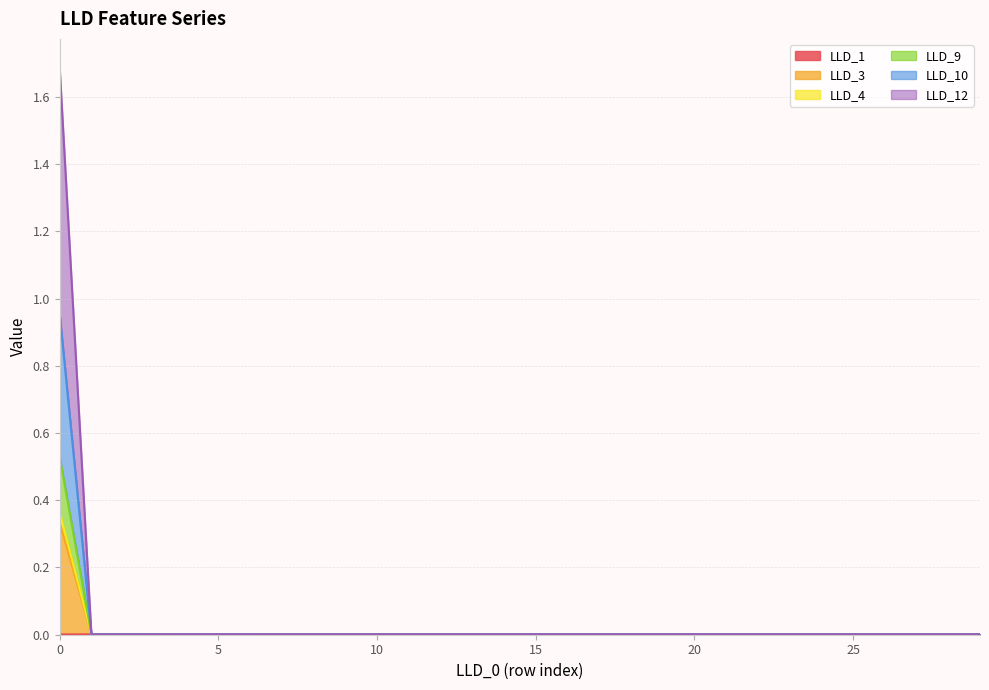

What are all the series names shown in the legend?

LLD_1, LLD_3, LLD_4, LLD_9, LLD_10, LLD_12